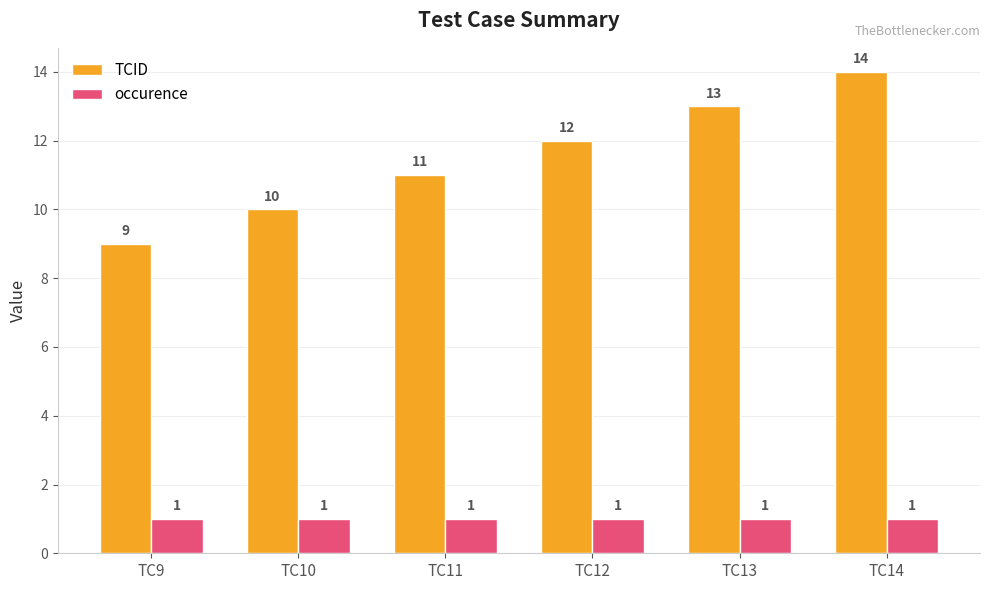

True or false: TCID has a value of 18 at TC12.

False